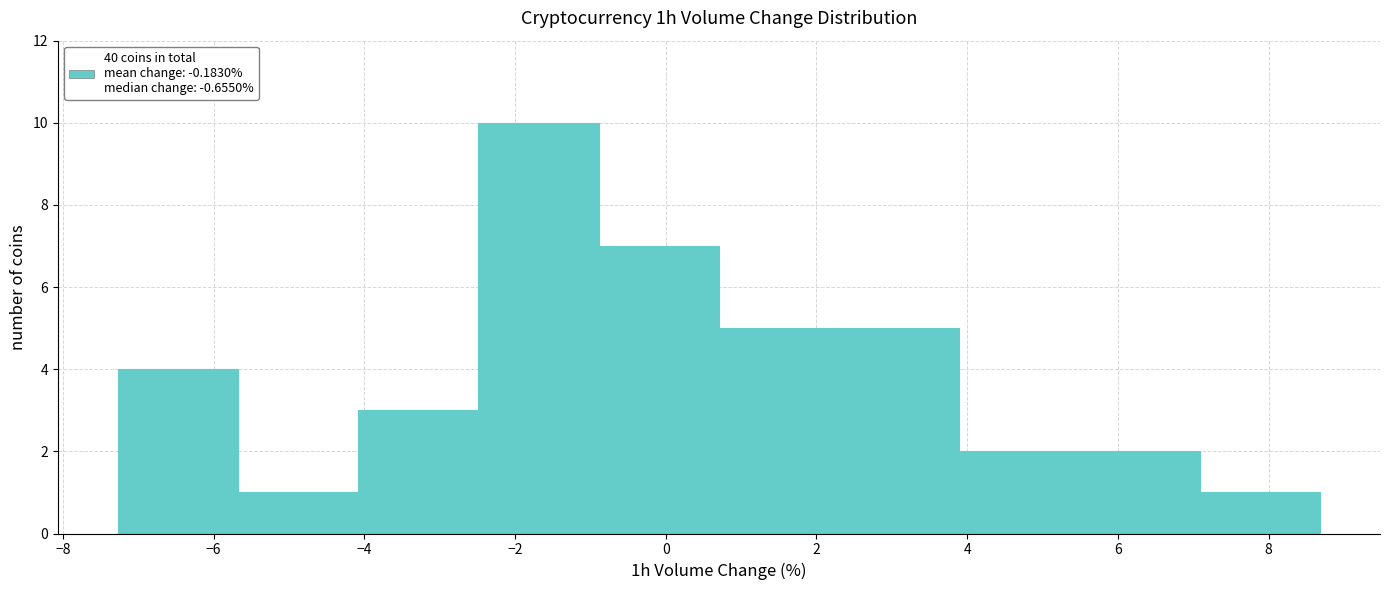

Reading left to right, list every bar in this chart as the range it spans on the x-axis followed by its height. Neither the bar edges nor the heights are printed on the chart, so give them approximately, as read against the axes.

-7.2 to -5.6: 4
-5.6 to -4.0: 1
-4.0 to -2.4: 3
-2.4 to -0.8: 10
-0.8 to 0.8: 7
0.8 to 2.4: 5
2.4 to 3.8: 5
3.8 to 5.4: 2
5.4 to 7.0: 2
7.0 to 8.6: 1